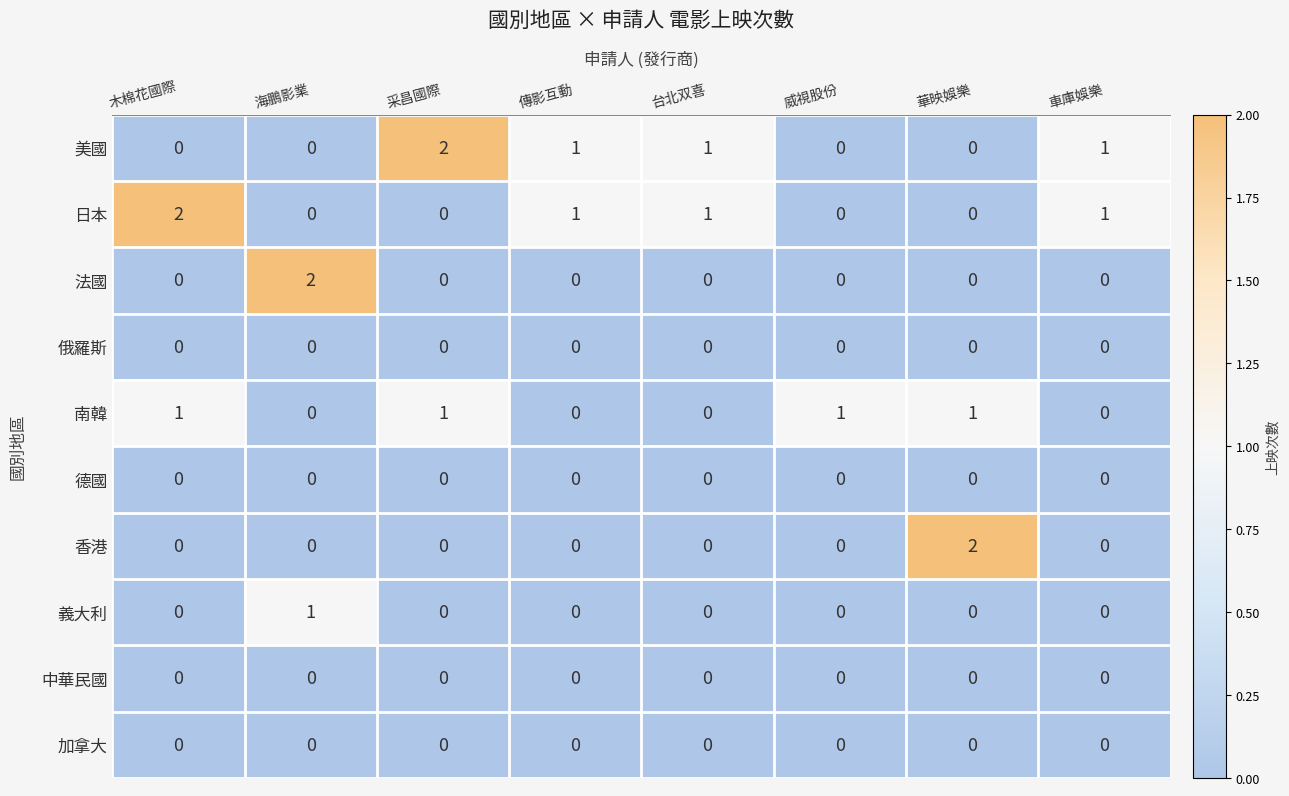

How many values in 日本 are above zero?

4